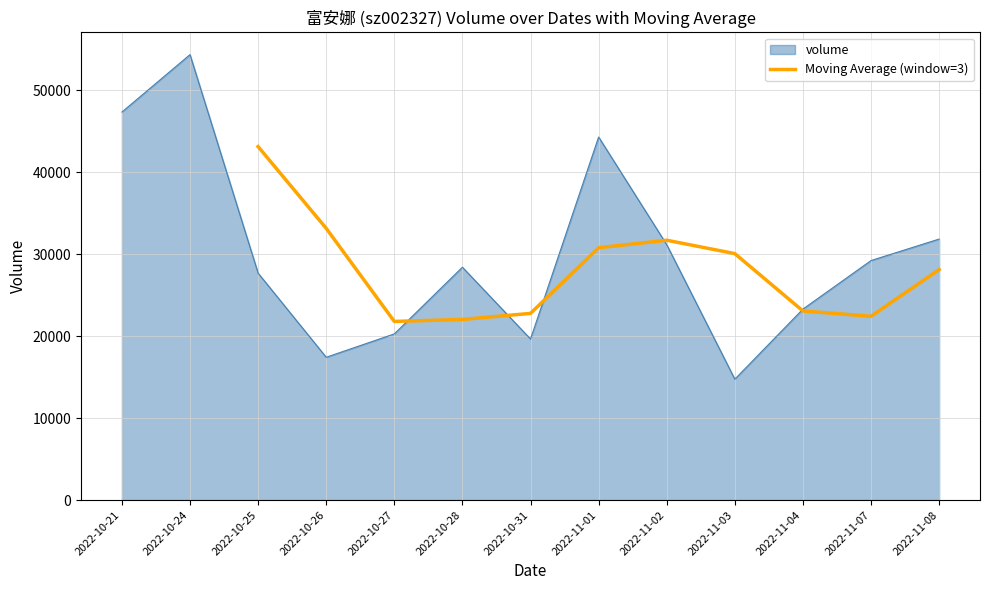

The value of Moving Average (window=3) at 2022-11-03 is 43821.6. True or false?

False